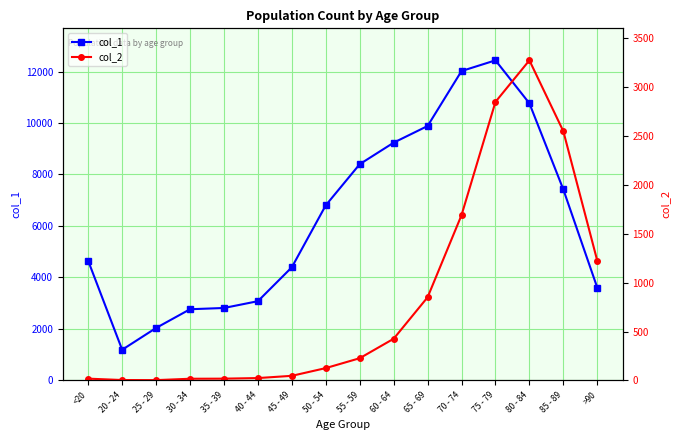

Which label corresponds to the smallest value in the chart?

25 - 29